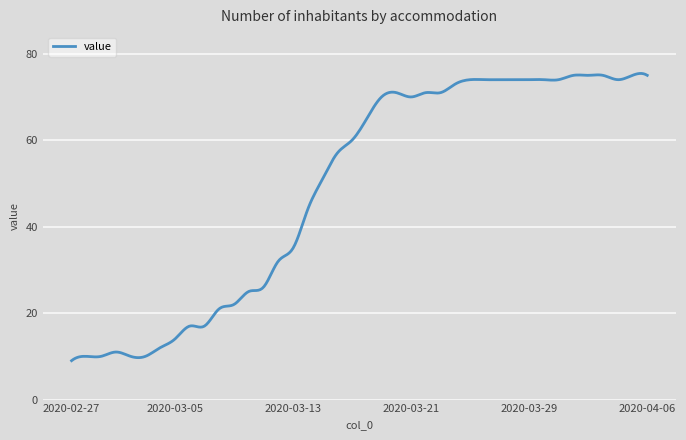

What is the maximum value shown in the chart?

75.4